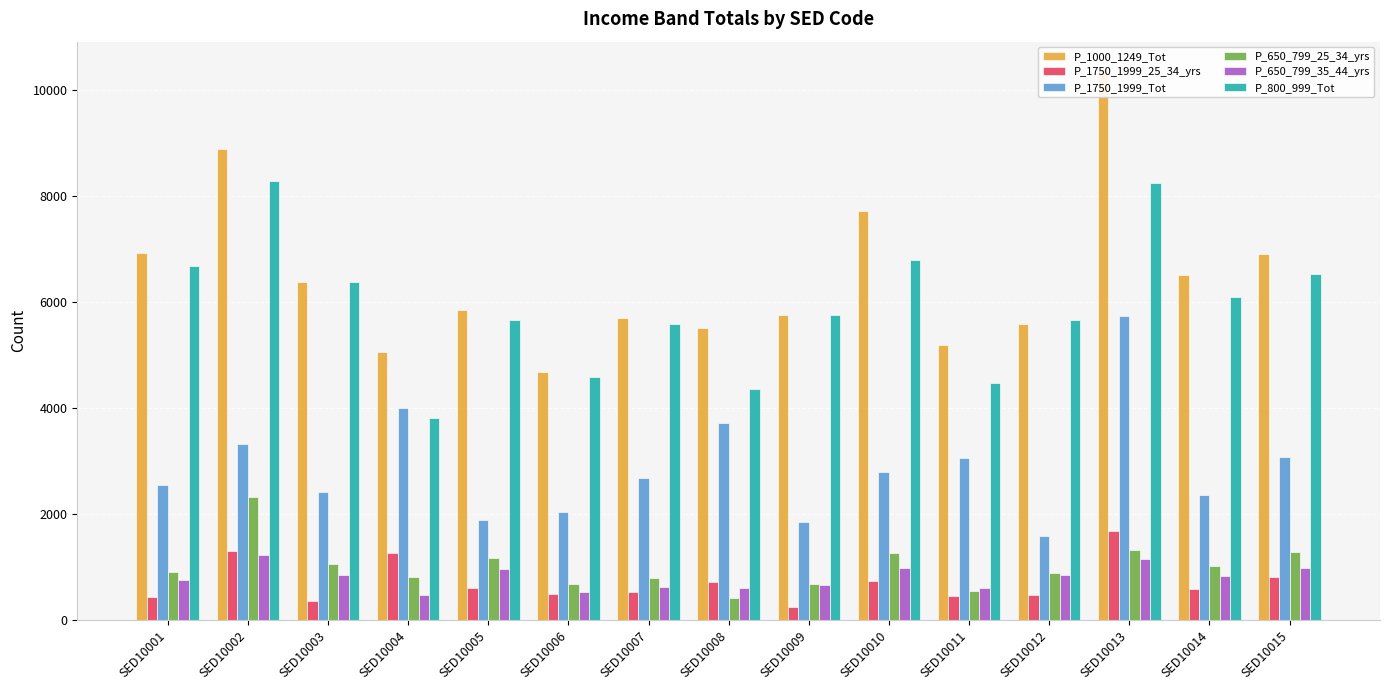

The P_800_999_Tot series shows 14766 at SED10002. True or false?

False